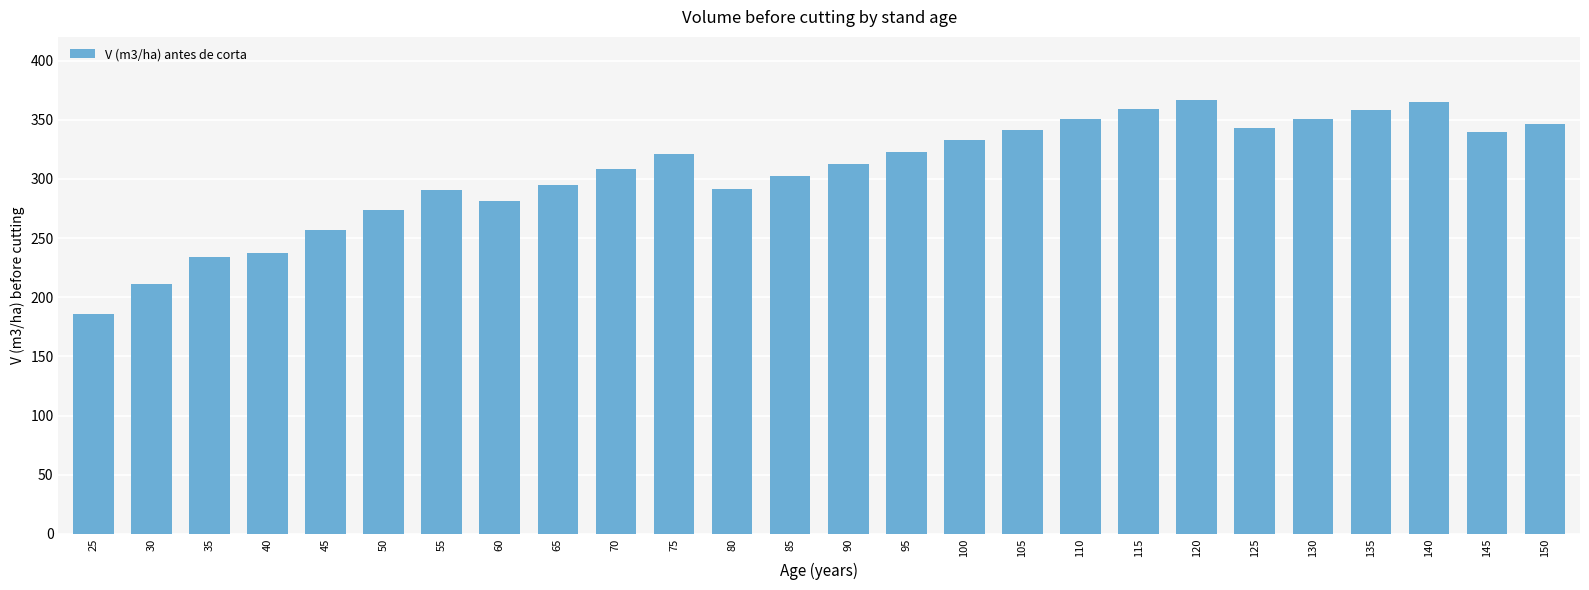

What is the value of the 18th bar from the left?

350.4